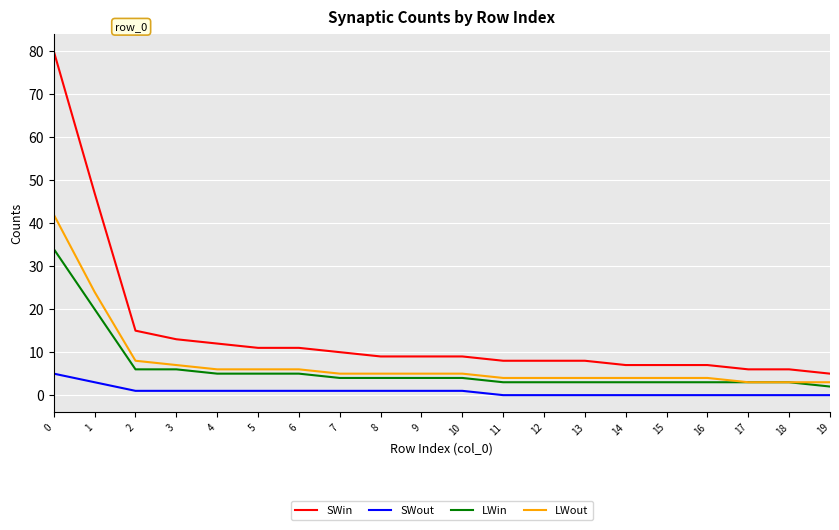

Which series has the largest total across all categories?

SWin